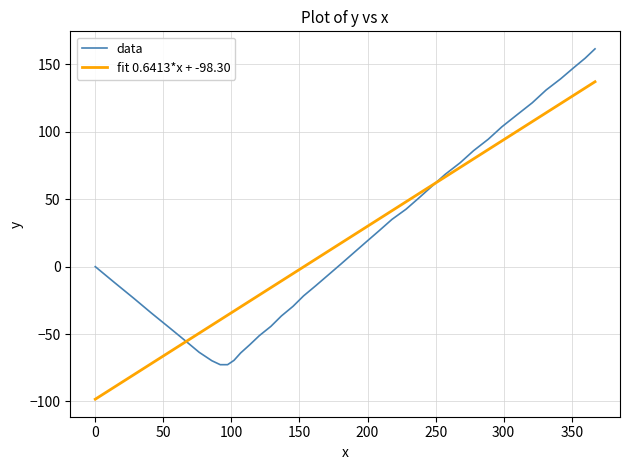

True or false: fit 0.6413*x + -98.30 and data cross at least once.

True